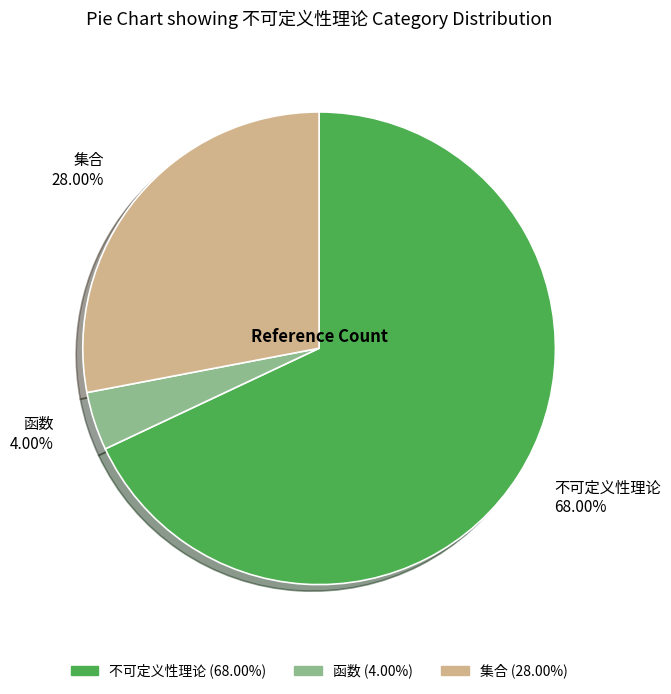

Which slice represents more than half of the pie?

不可定义性理论